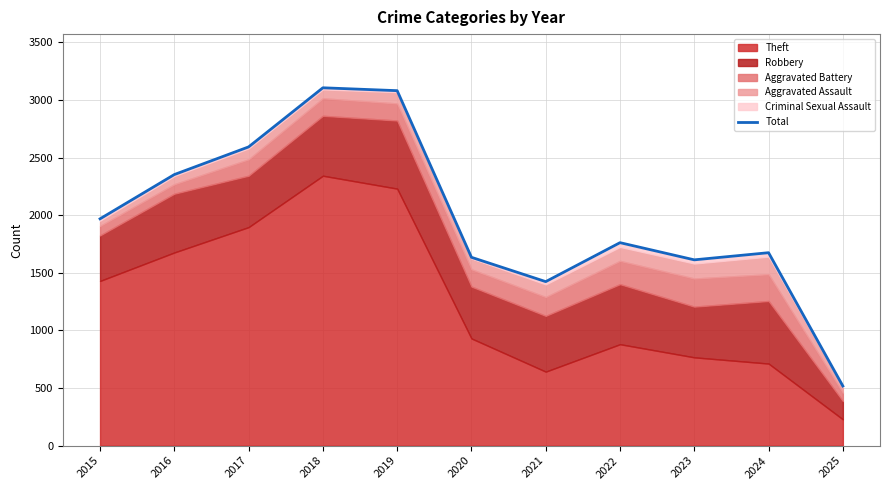

Rank the categories by value from lowest to highest.

2025, 2021, 2023, 2020, 2024, 2022, 2015, 2016, 2017, 2019, 2018